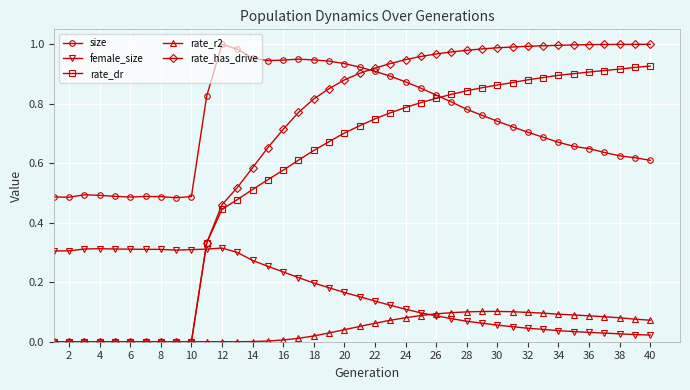

True or false: size and female_size cross at least once.

False